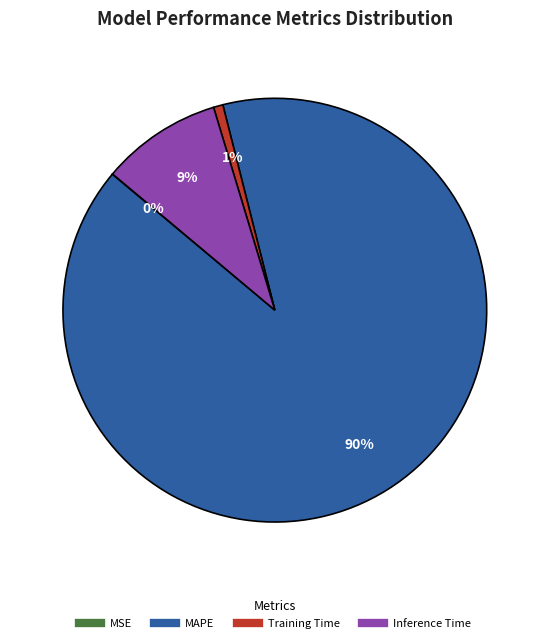

True or false: Inference Time accounts for 9% of the total.

True